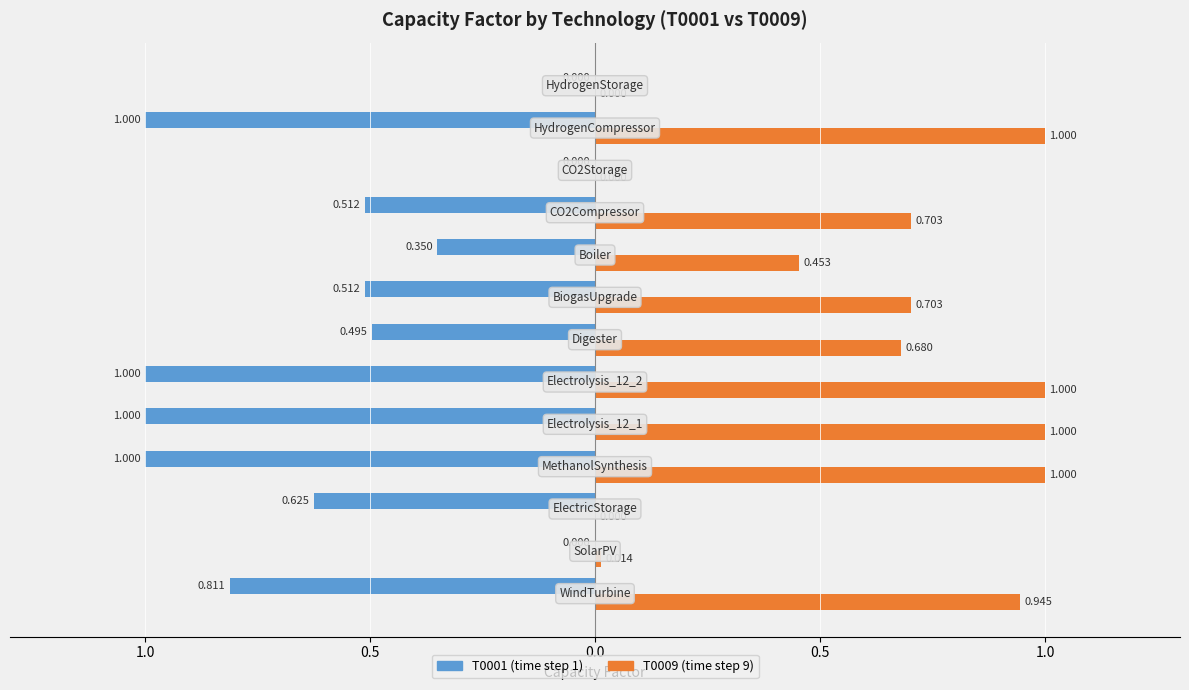

What is the greatest value displayed?

1.0